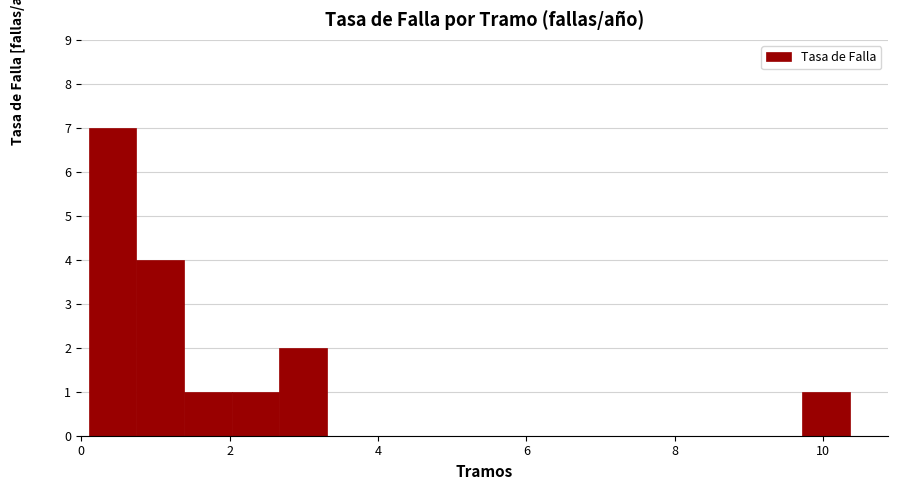

Read against the x-axis, roughly where is the centre of the tallest bar?

0.4